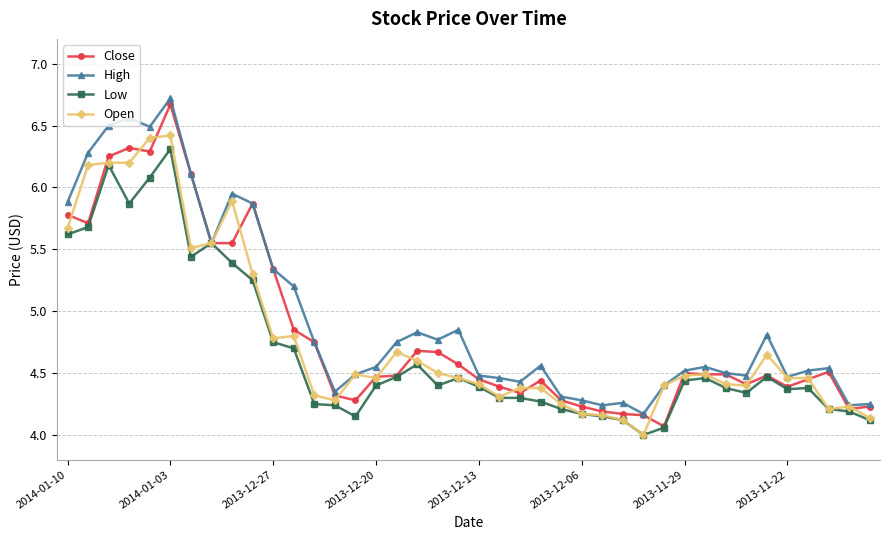

How many data points does each series have?

40